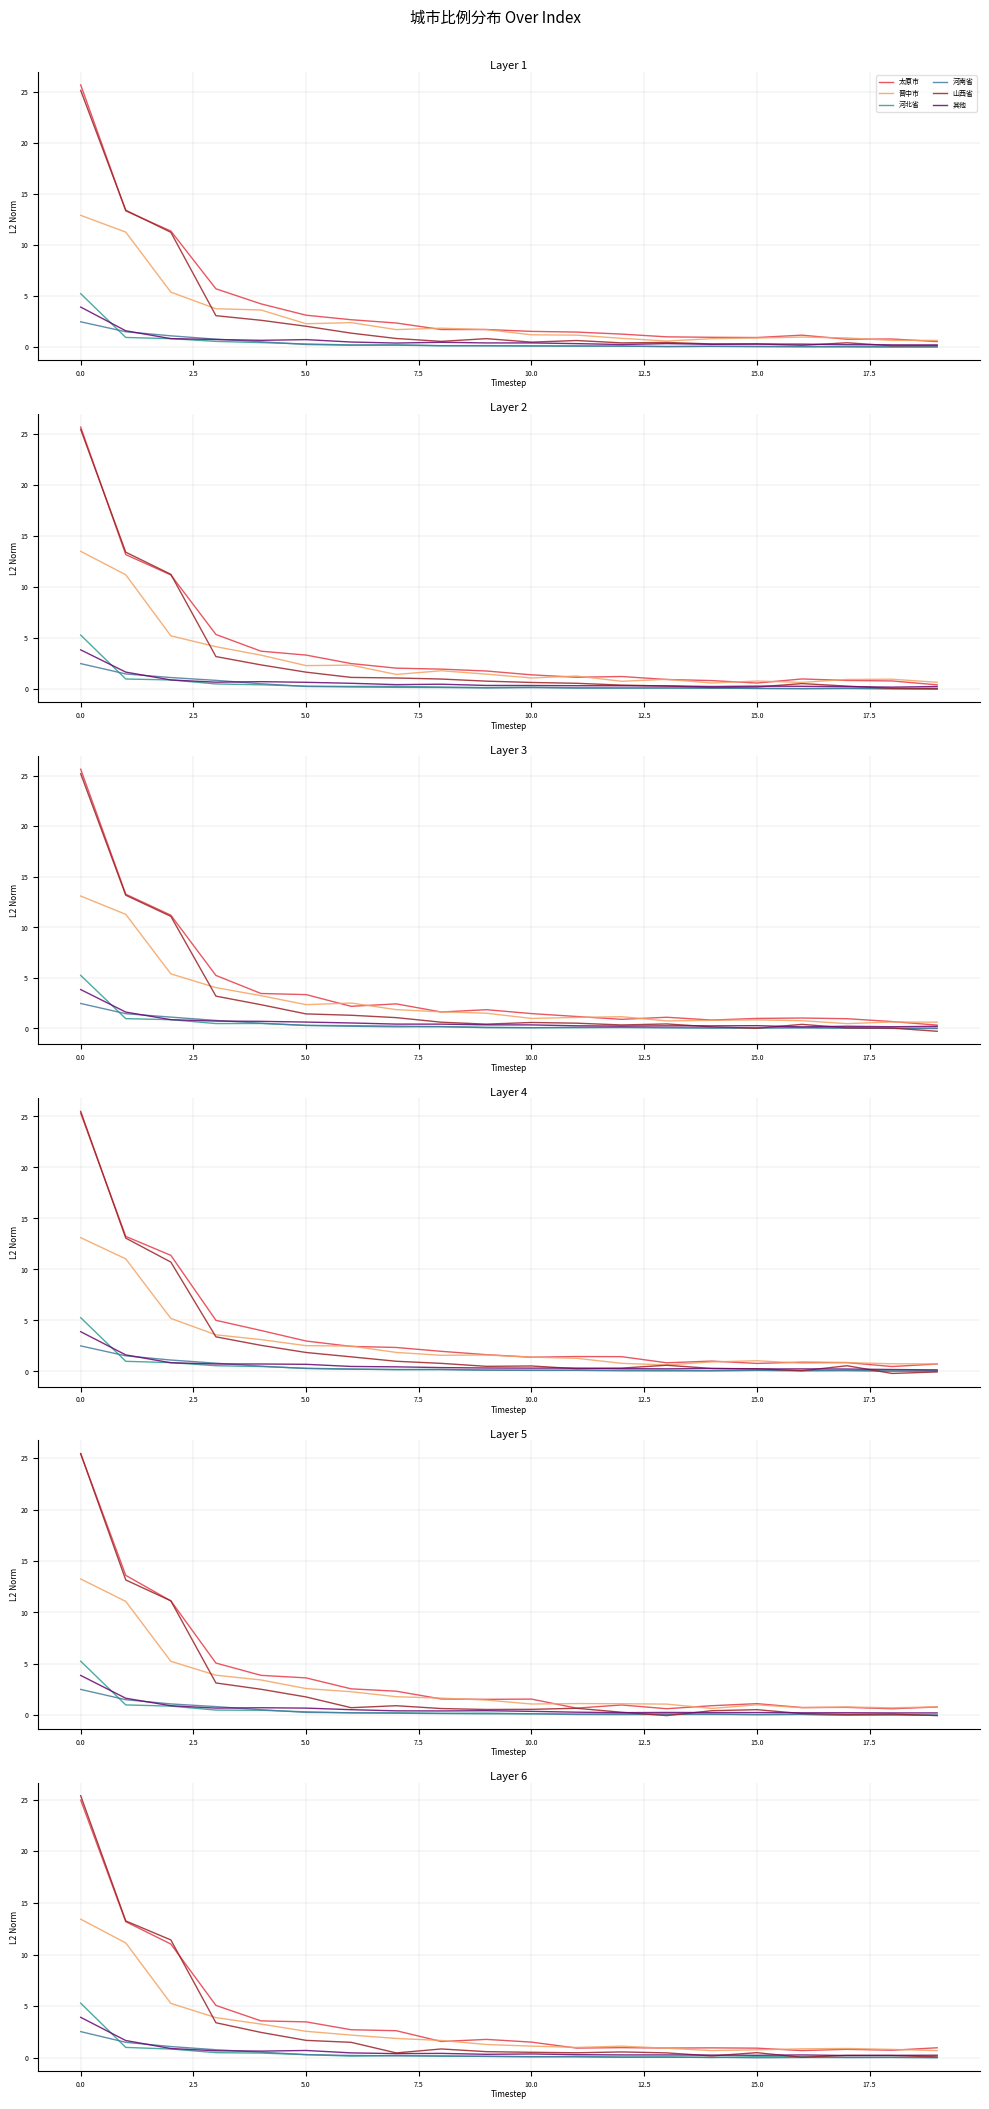

Which series changed the most between 5.0 and 18?

太原市